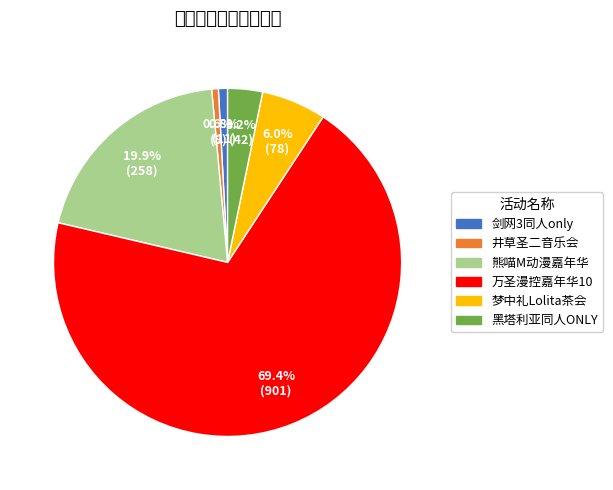

Is there any slice that represents more than half of the pie?

Yes